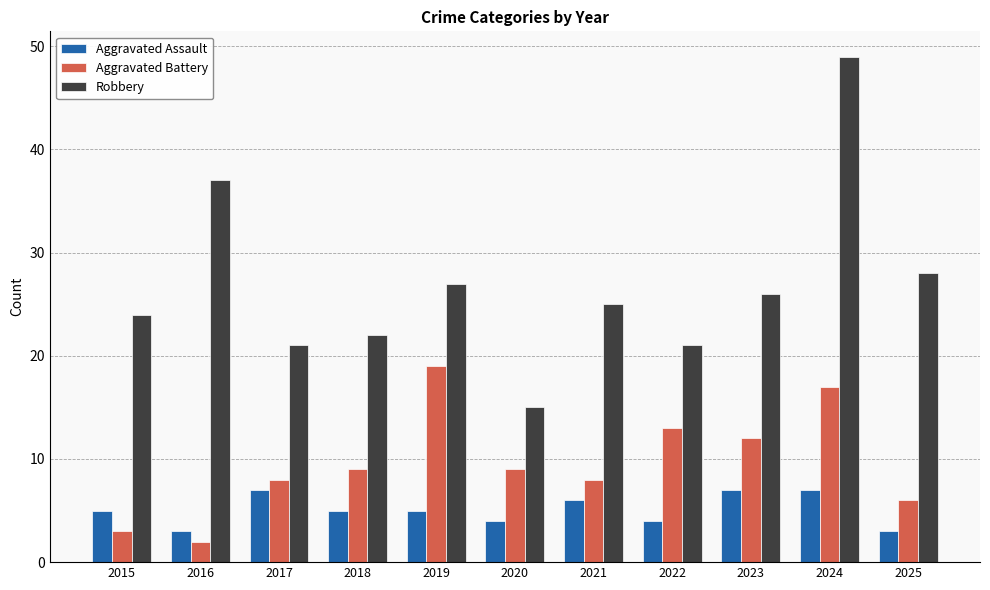

What is the minimum value shown in the chart?

2